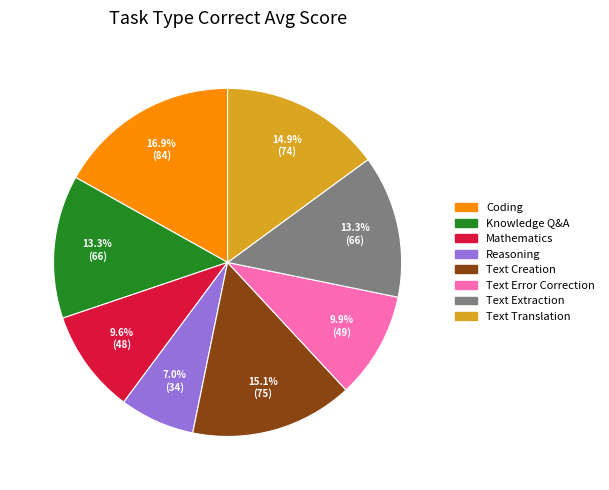

Is there a majority slice in this chart?

No